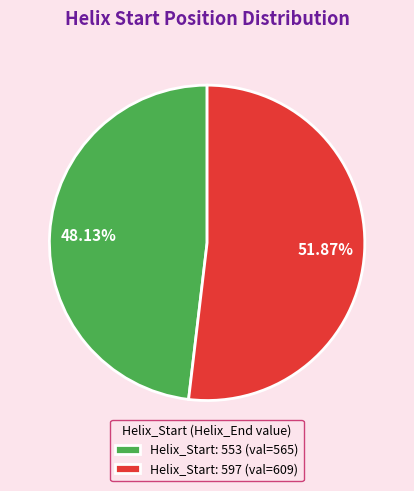

Do Helix_Start: 553 (val=565) and Helix_Start: 597 (val=609) together represent more than half of the pie?

Yes